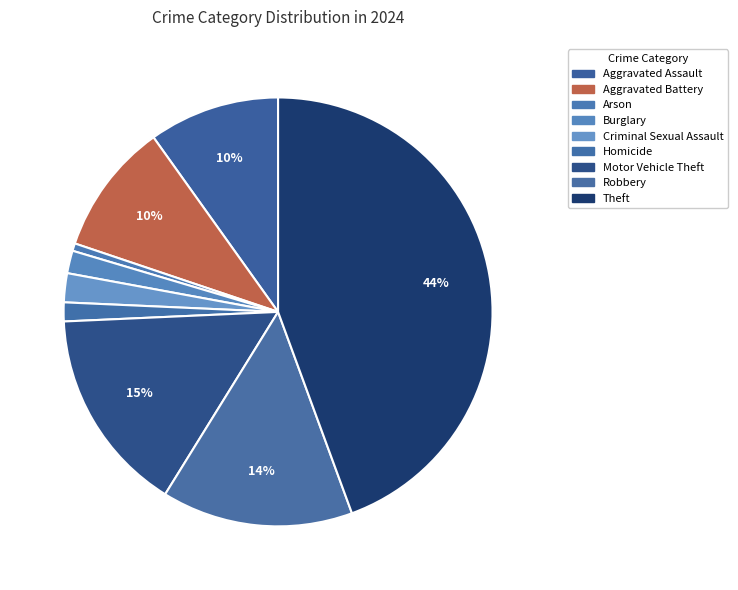

Count the number of slices in the pie.

9